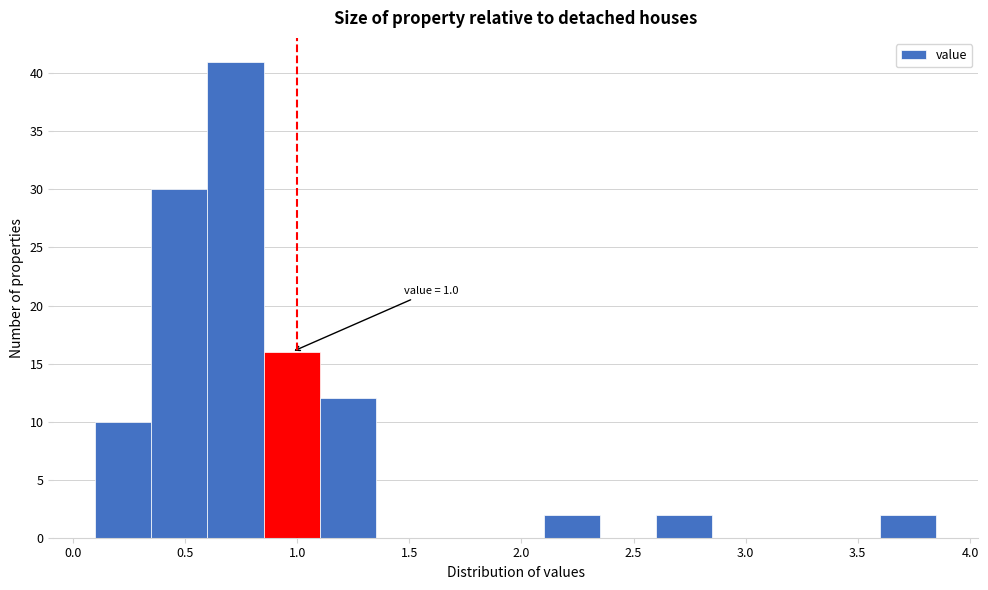

Which range on the x-axis has the tallest bar?

0.60 to 0.85